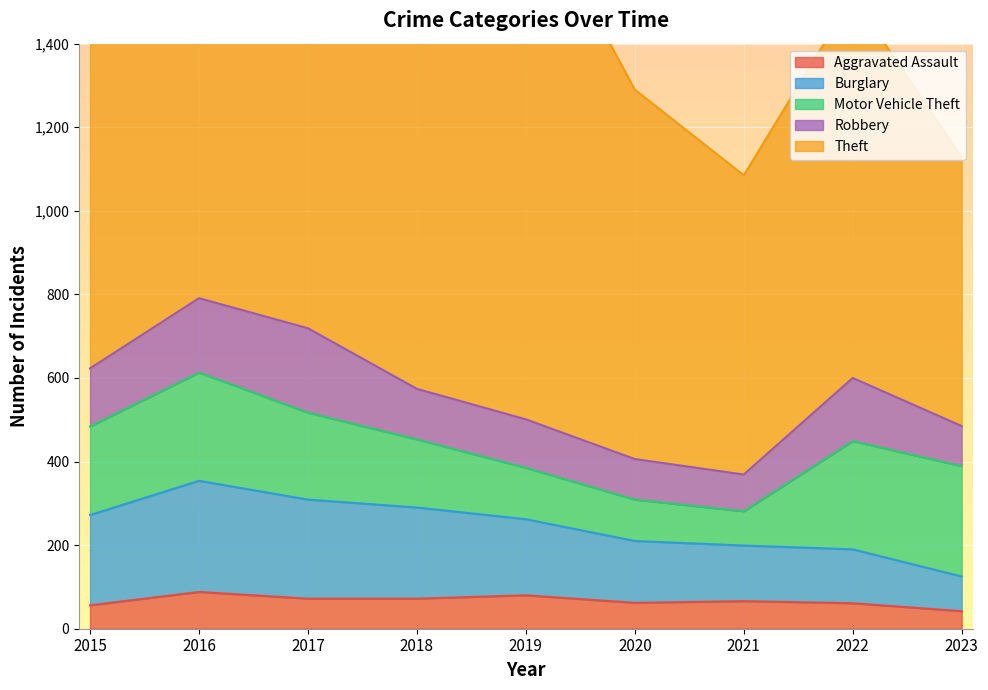

How many lines are shown in the chart?

5